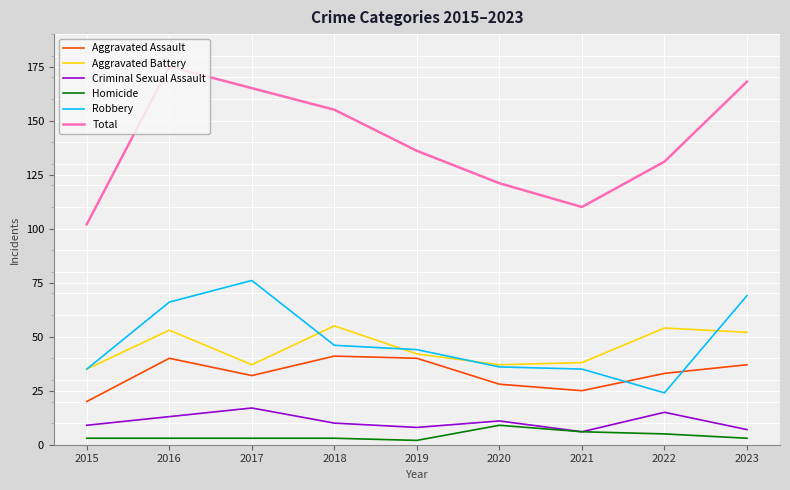

At 2022, list the series in order from smallest to largest.

Homicide, Criminal Sexual Assault, Robbery, Aggravated Assault, Aggravated Battery, Total